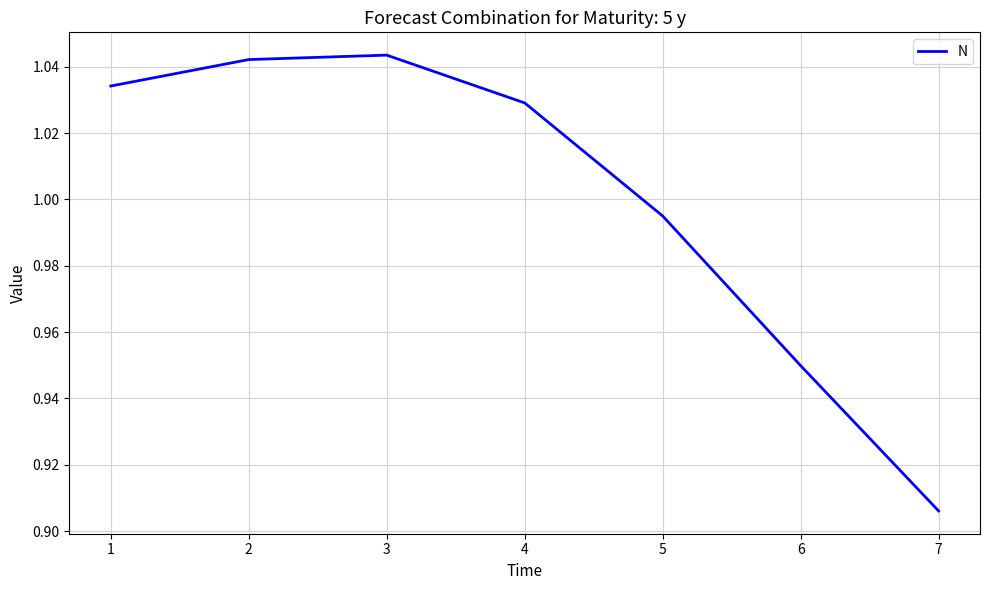

What is the sum of the values at 3 and 5?

2.0